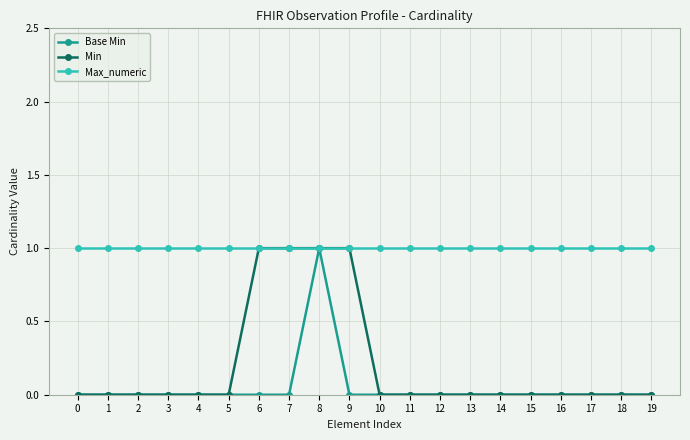

Which series changed the most between 2 and 7?

Min